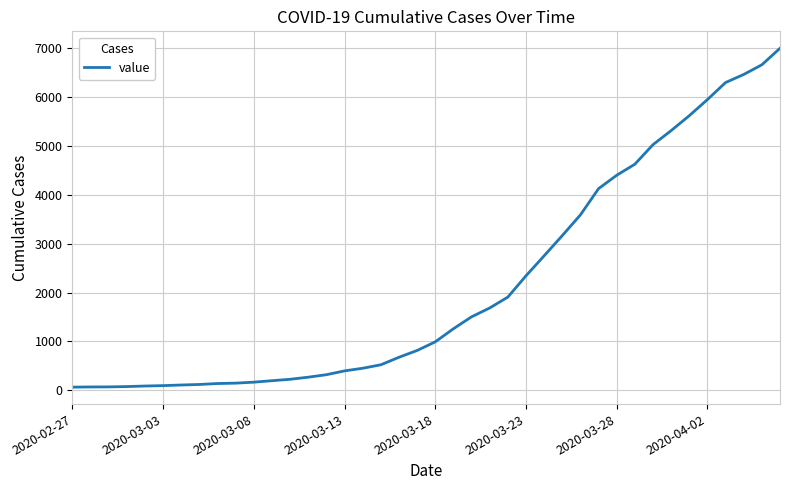

What is the maximum value shown in the chart?

7001